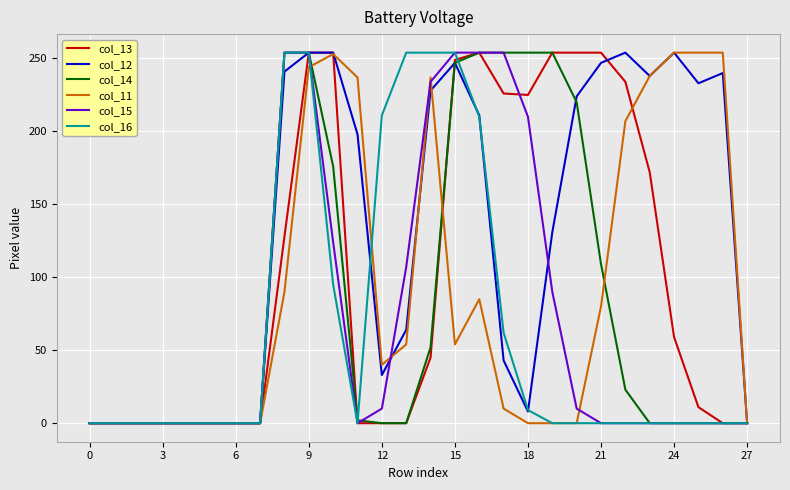

Which series has the largest total across all categories?

col_12